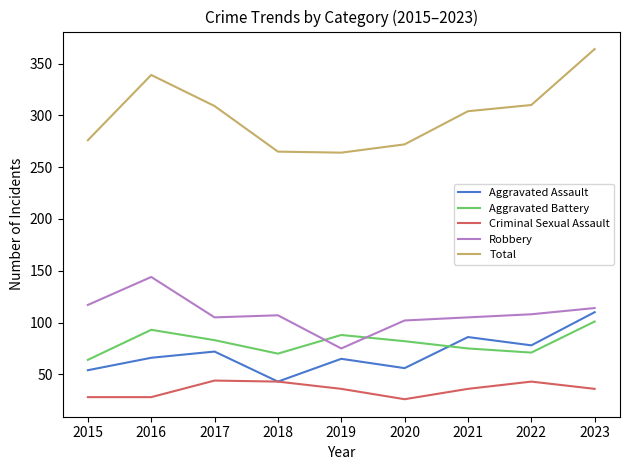

What is the sum of the Robbery values at 2020 and 2019?

177